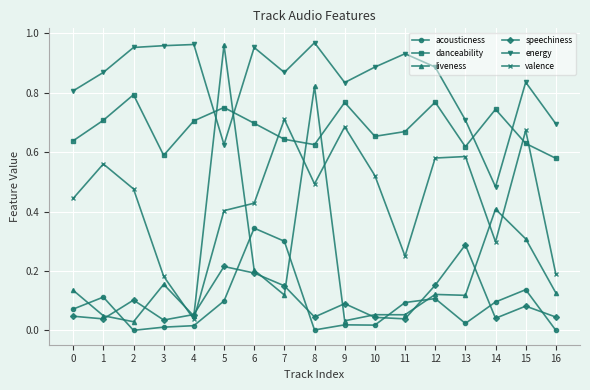

Which series has the largest total across all categories?

energy